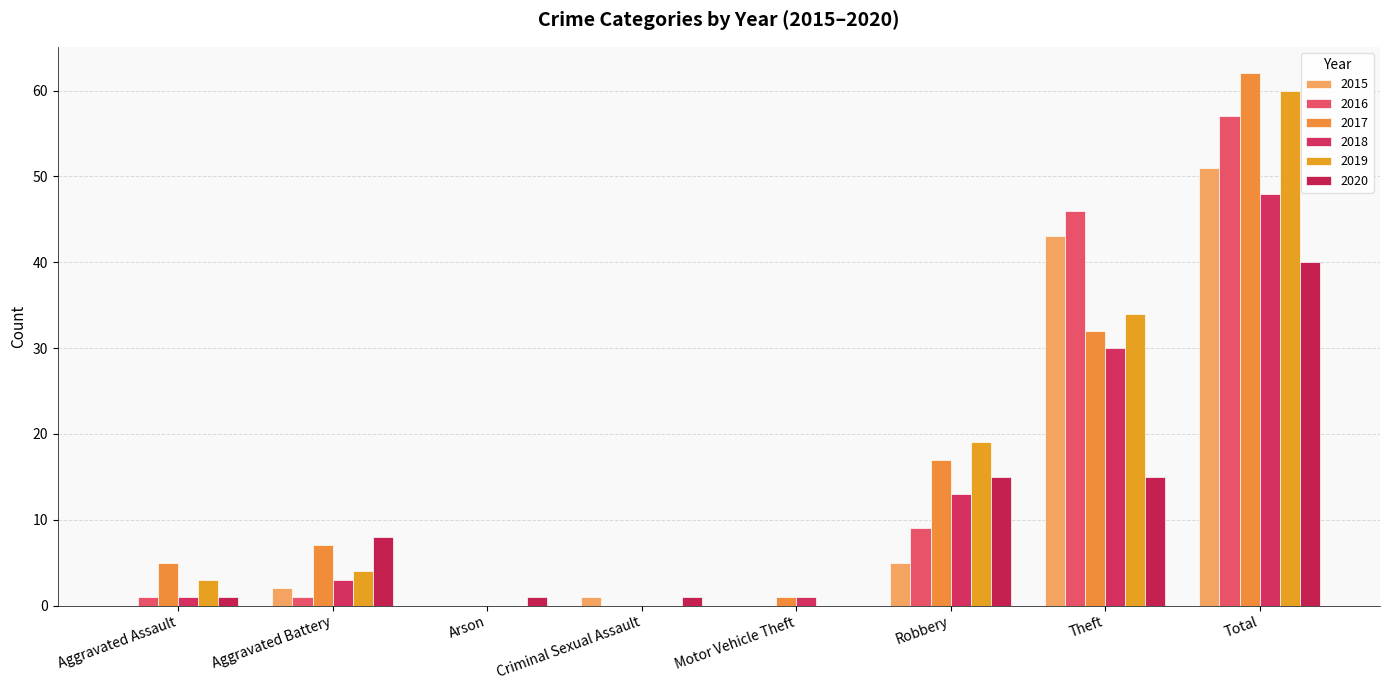

Are the bars grouped side by side (vs. stacked)?

Yes